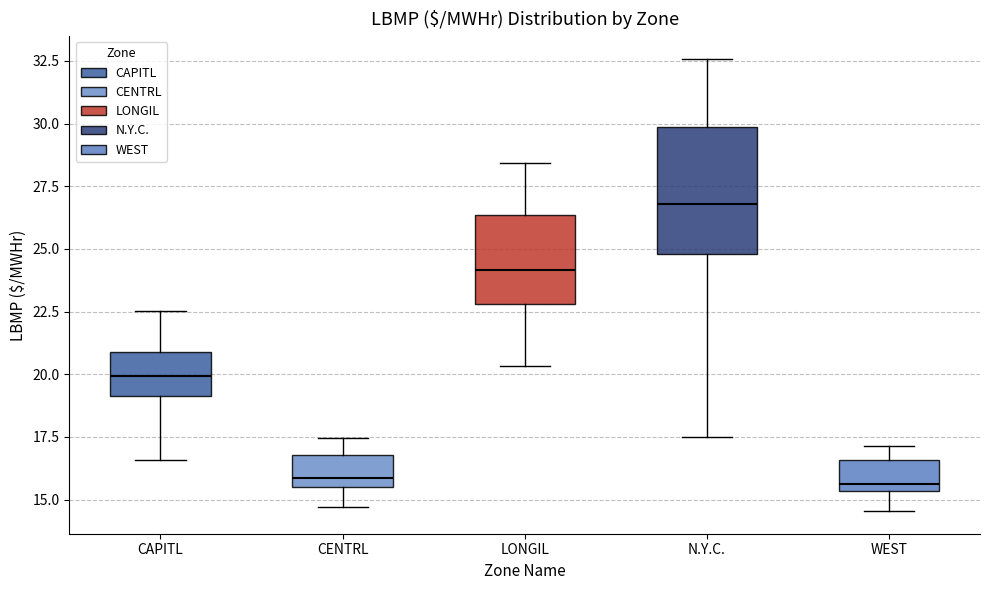

Reading left to right, transcribe this box plot: for each box, give where its median line is, the range the box spans, and where its two whiskers end, as read against the y-axis. The values are not printed on the chart, so give them approximately, as read against the axis.

CAPITL: median 20.0, box 19.0 to 21.0, whiskers 16.5 to 22.5
CENTRL: median 16.0, box 15.5 to 17.0, whiskers 14.5 to 17.5
LONGIL: median 24.0, box 23.0 to 26.5, whiskers 20.5 to 28.5
N.Y.C.: median 27.0, box 25.0 to 30.0, whiskers 17.5 to 32.5
WEST: median 15.5 (just above the box's lower edge), box 15.5 to 16.5, whiskers 14.5 to 17.0